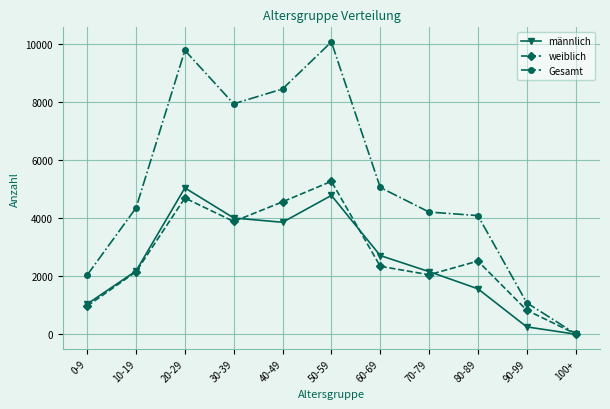

What is the average value of the männlich series?

2513